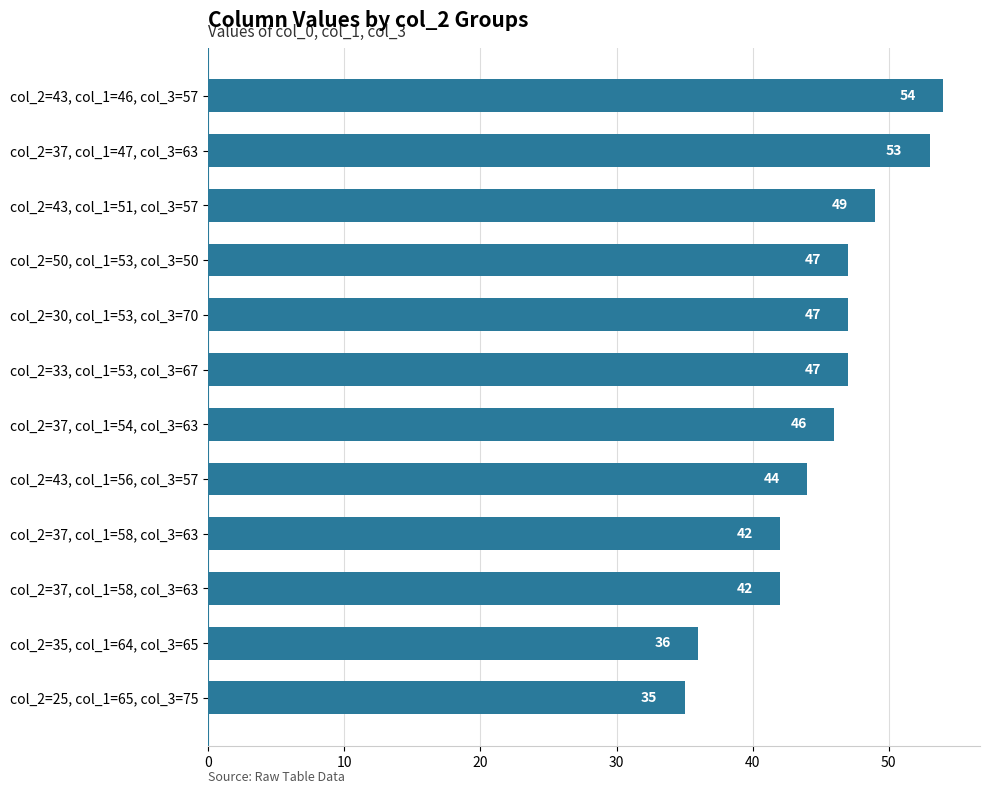

Where is the data nearest to the value 44?

col_2=43, col_1=56, col_3=57